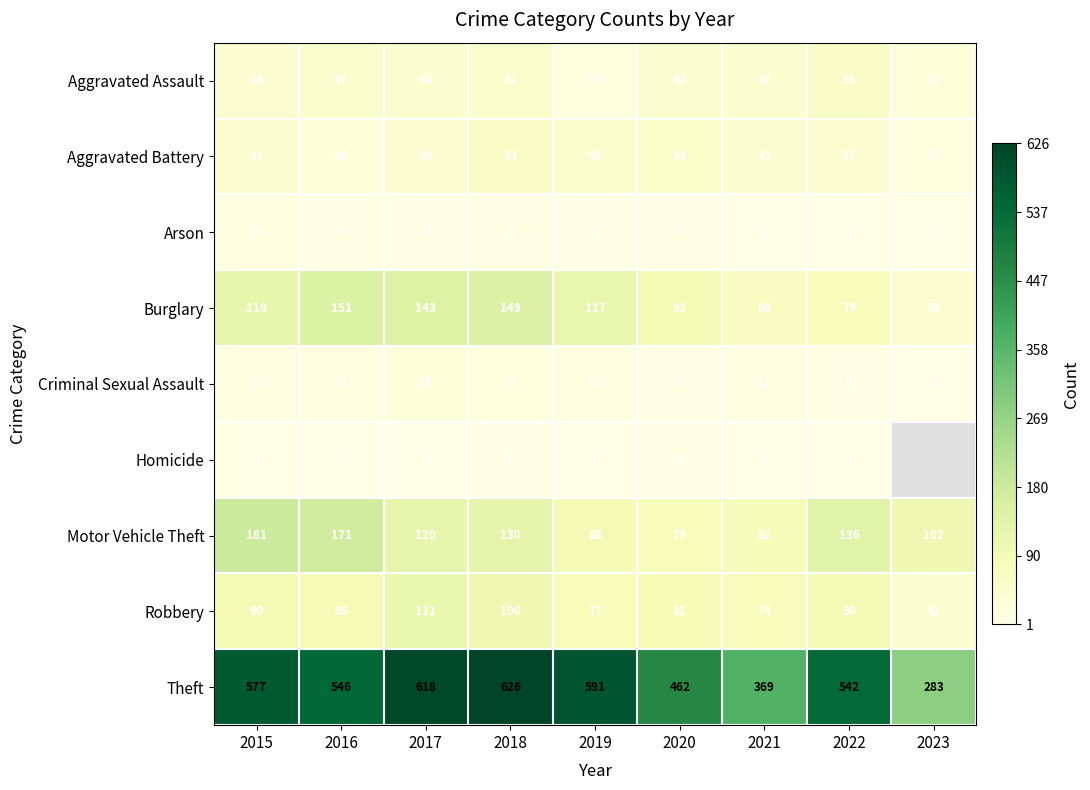

Is the value of Aggravated Battery at 2016 greater than the value of Aggravated Assault at 2018?

No